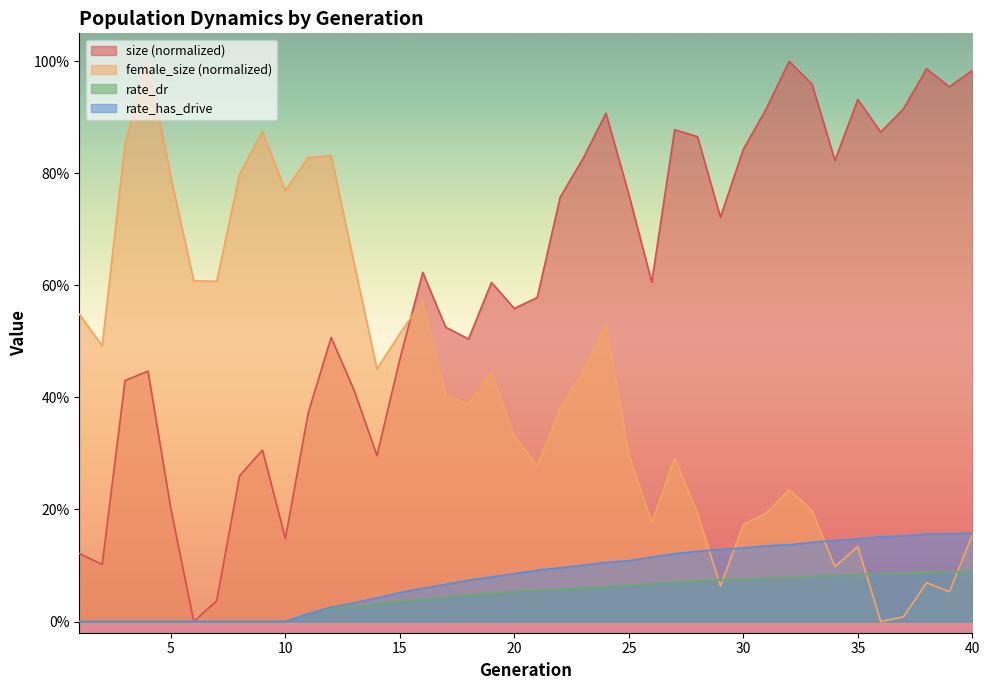

Is it true that rate_dr equals 0.1 at 28?

True